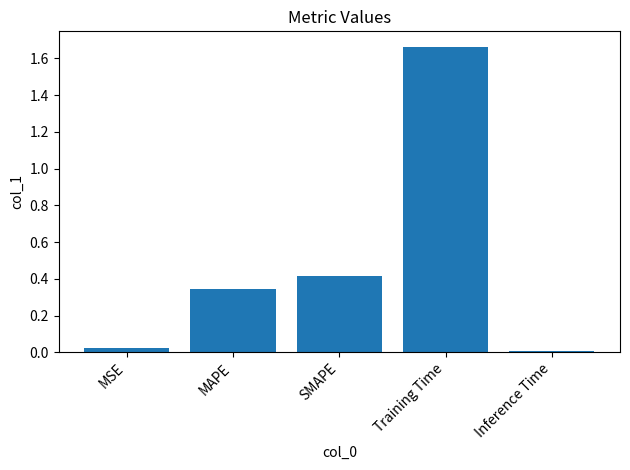

What is the average value?

0.5